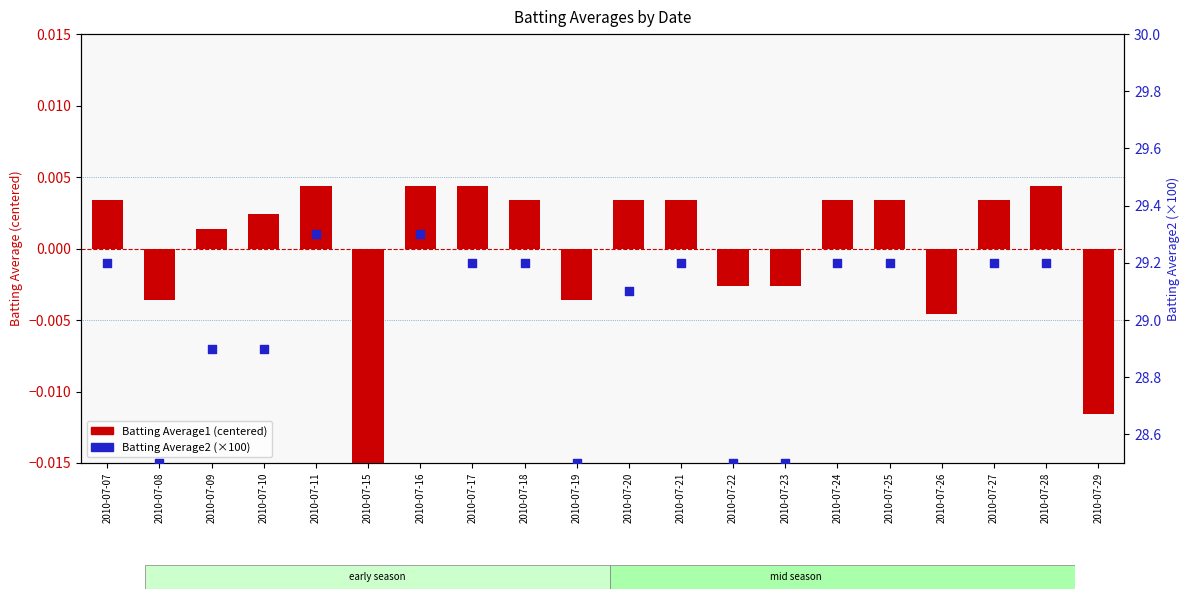

Which series reaches the maximum Y coordinate?

Batting Average2